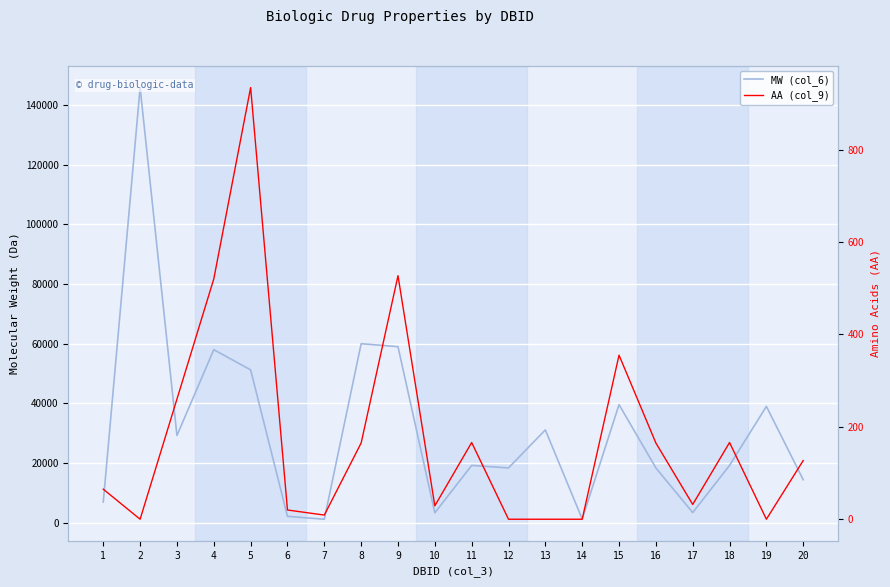

True or false: MW (col_6) has a value of 1209.0 at 7.

True